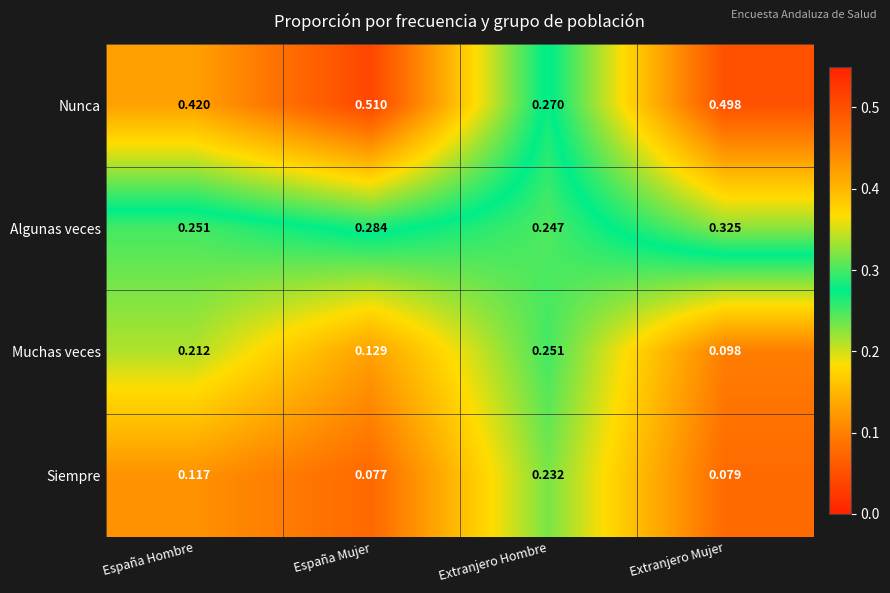

At España Hombre, list the series in order from smallest to largest.

Siempre, Muchas veces, Algunas veces, Nunca